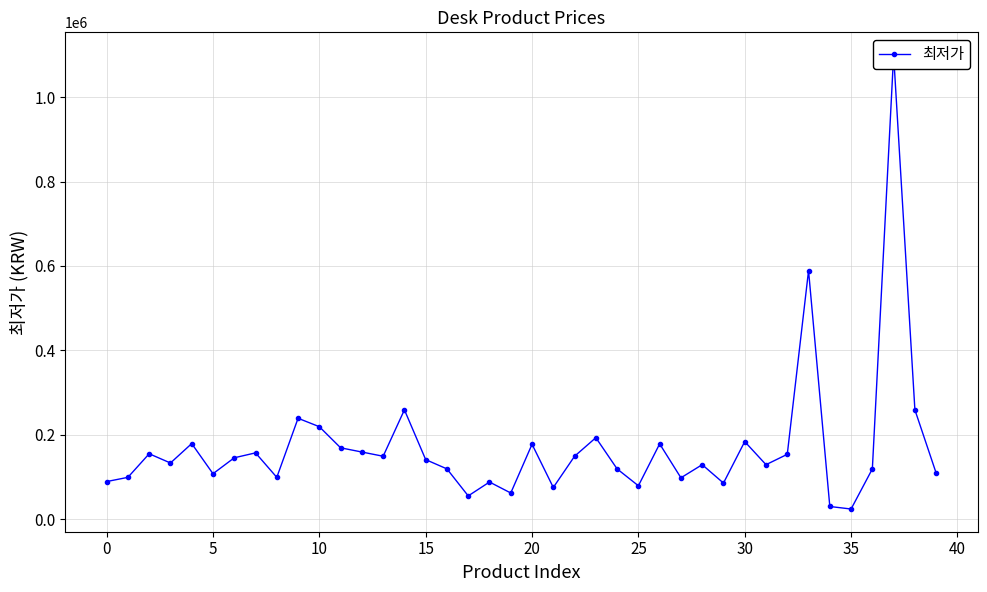

How many categories are shown in the chart?

40